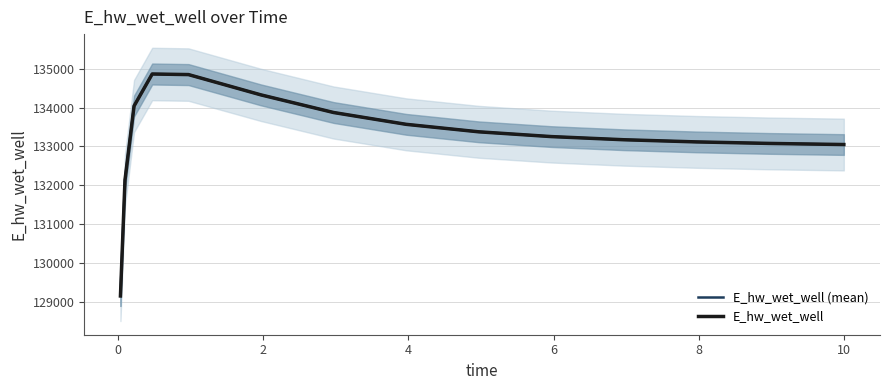

True or false: E_hw_wet_well and E_hw_wet_well (mean) cross at least once.

False